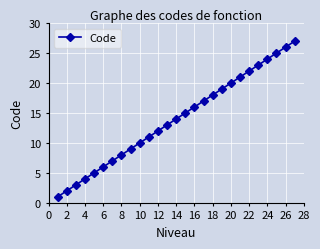

True or false: there are more than 0 points higher than both neighbors.

False